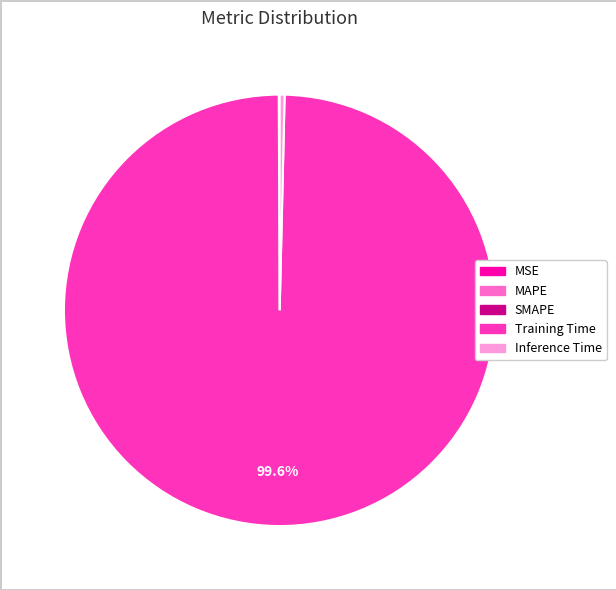

What is the majority slice?

Training Time